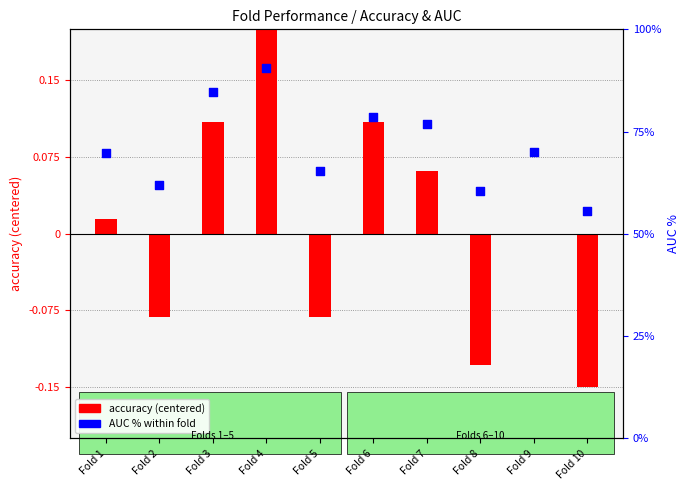

What are all the series names shown in the legend?

accuracy (centered), AUC %